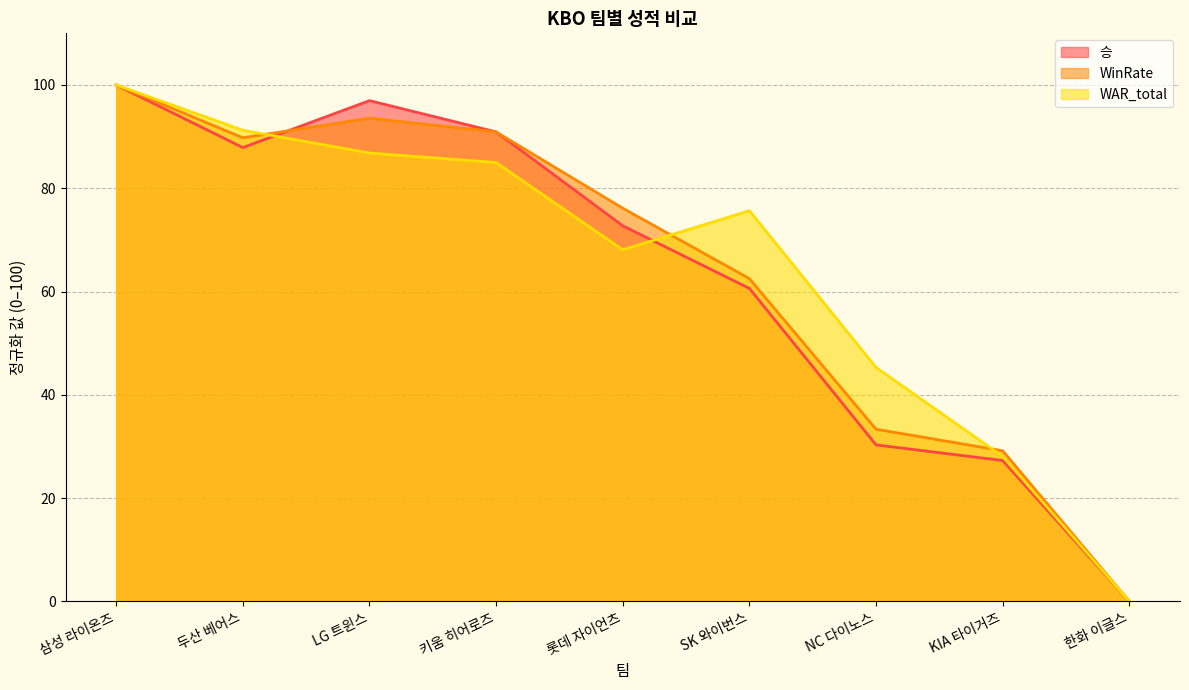

What is the difference between the highest and lowest values at SK 와이번스?

15.0